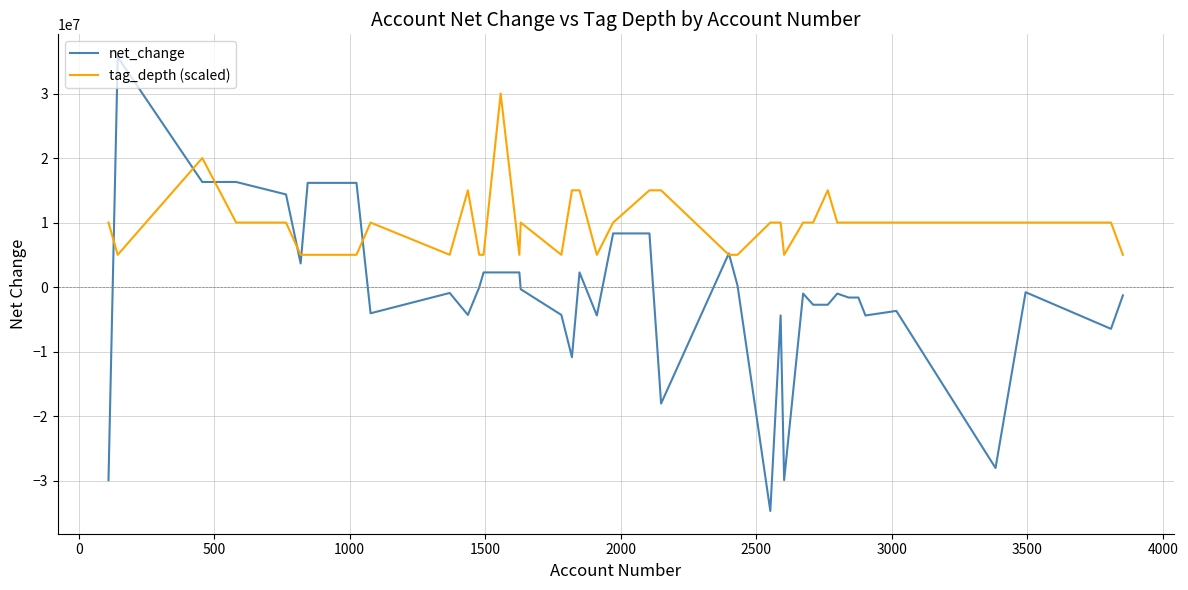

How many lines are shown in the chart?

2